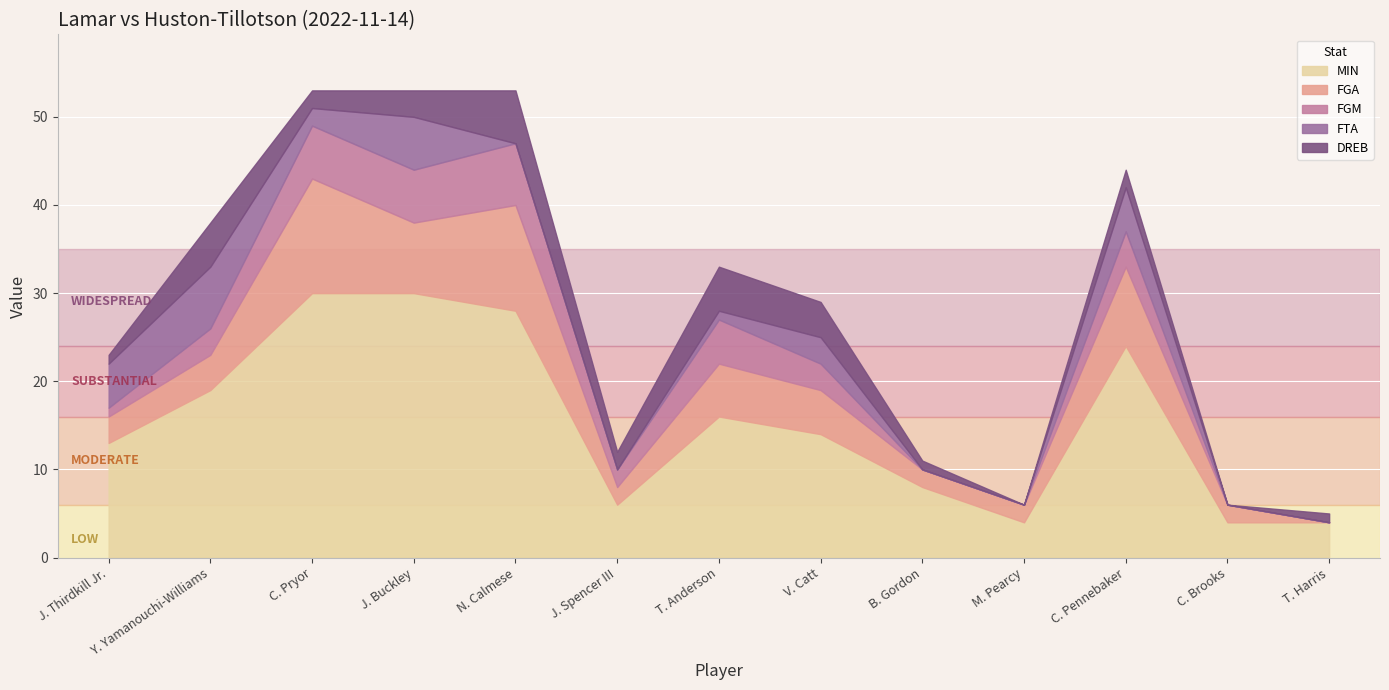

Reading left to right, list all the values displayed in this chart.

MIN: 13	19	30	30	28	6	16	14	8	4	24	4	4
FGA: 3	4	13	8	12	2	6	5	2	2	9	2	0
FGM: 1	3	6	6	7	2	5	3	0	0	4	0	0
FTA: 5	7	2	6	0	0	1	3	0	0	5	0	0
DREB: 1	5	2	3	6	2	5	4	1	0	2	0	1